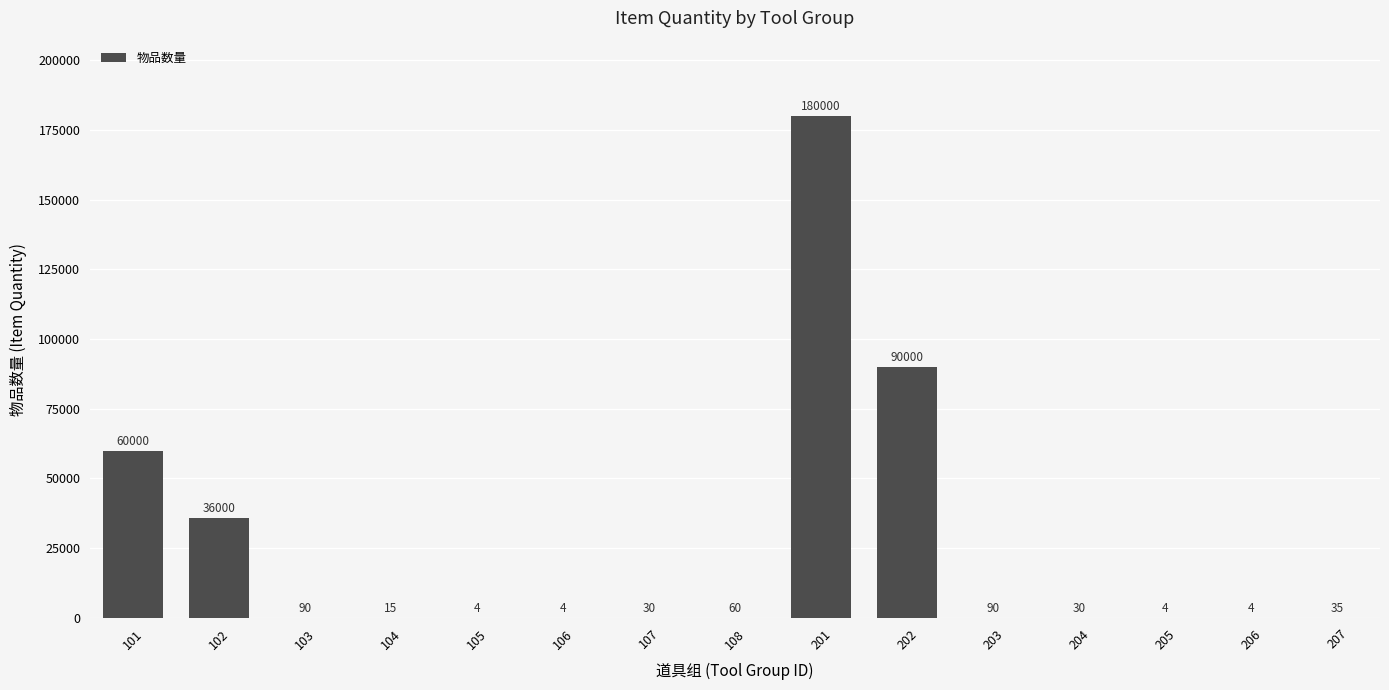

What is the maximum value shown in the chart?

180000